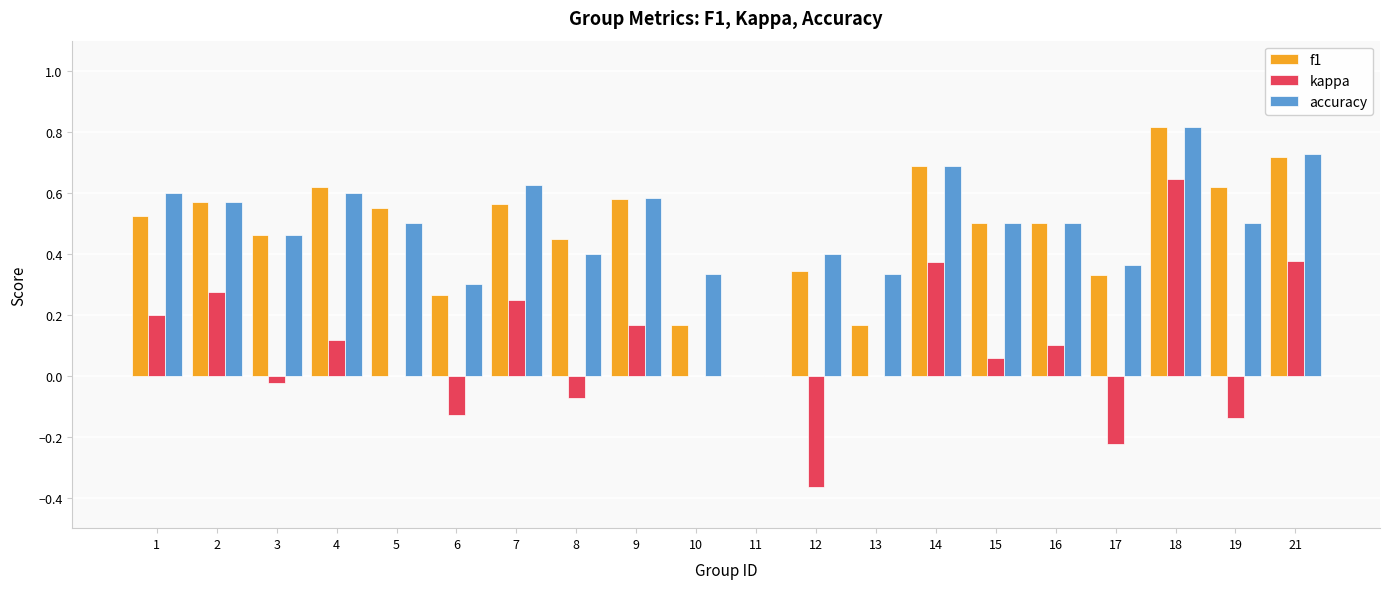

The accuracy series shows 1.1 at 21. True or false?

False